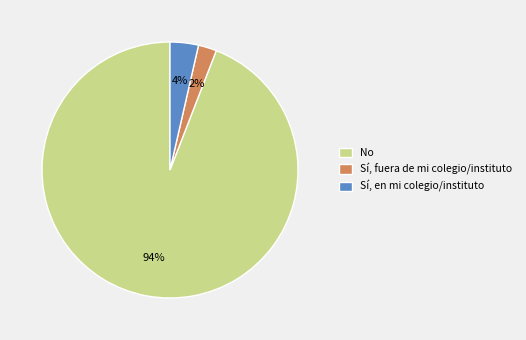

How many segments does this pie chart have?

3